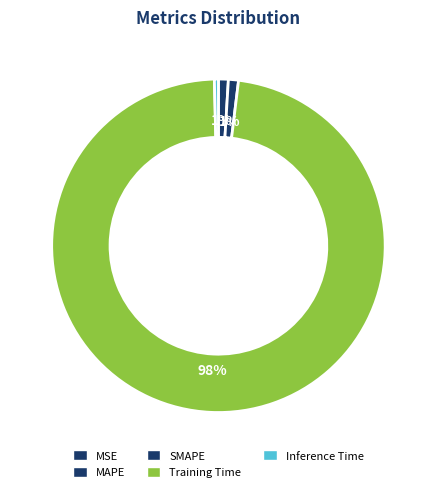

True or false: Training Time accounts for 85% of the total.

False